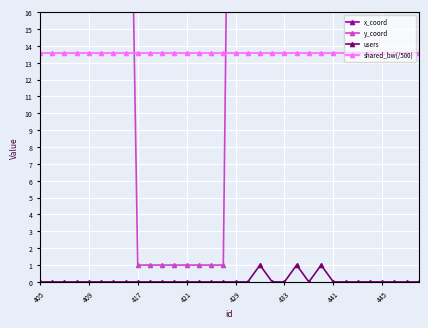

Read the shared_bw(/500) value at 26.

13.6